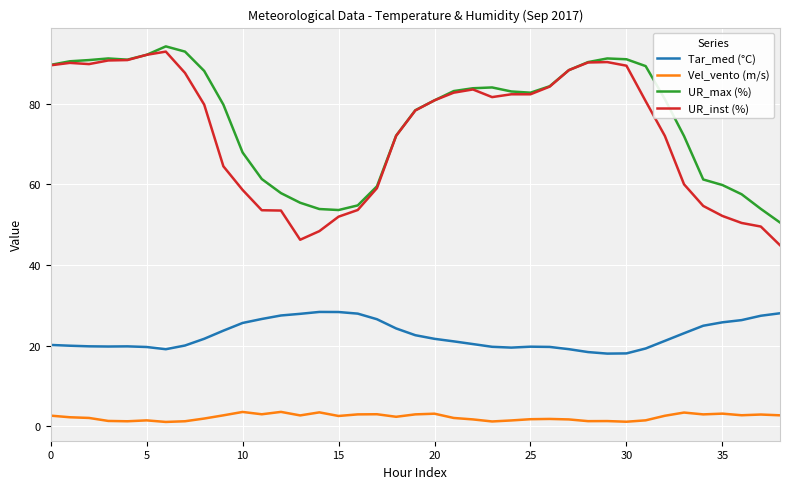

What is the maximum value shown in the chart?

94.3